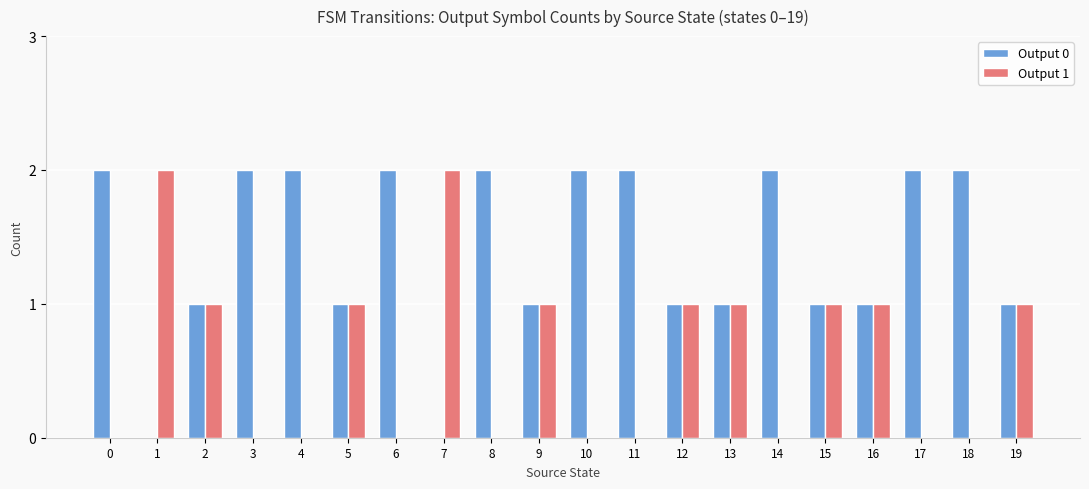

How many categories are shown in the chart?

20